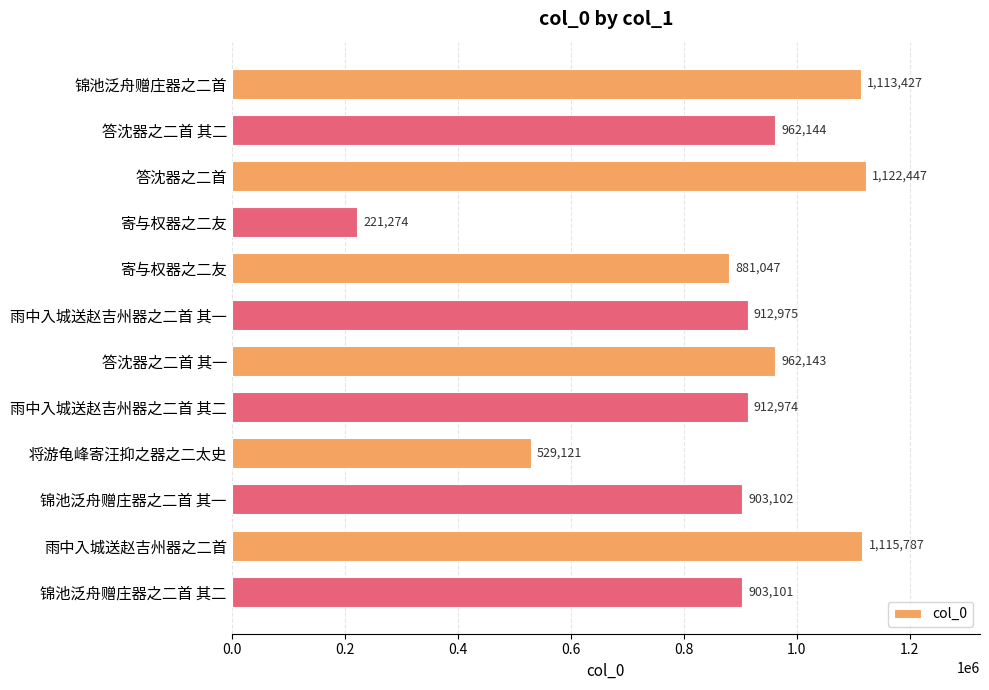

Does the chart contain any negative values?

No